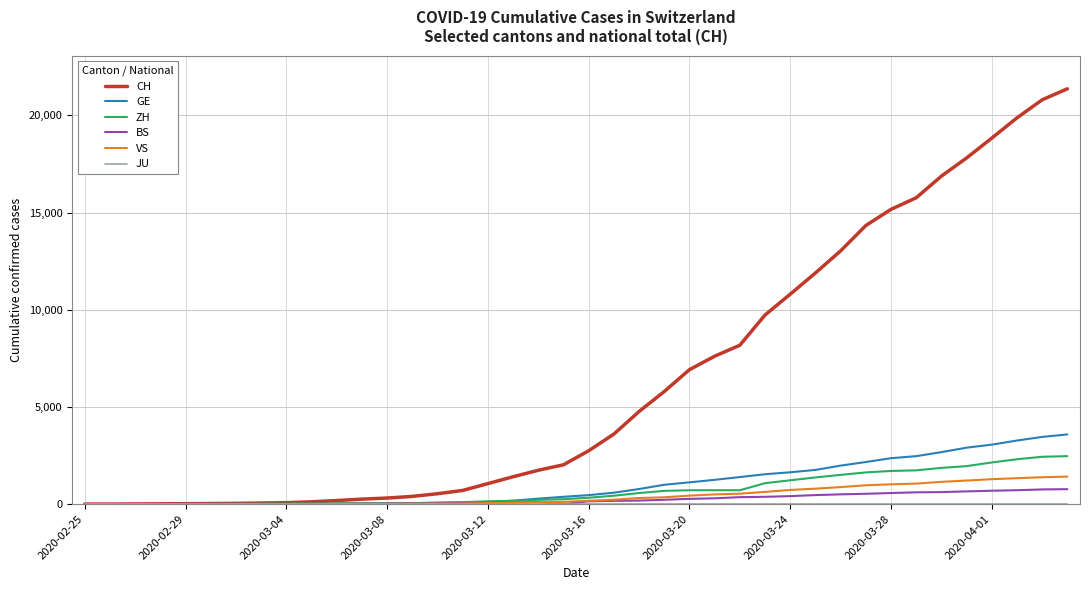

Which series has the widest spread of values?

CH